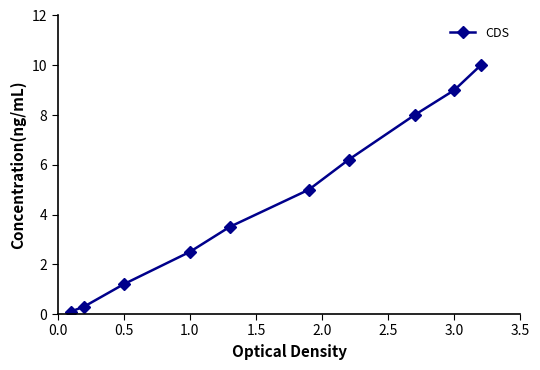

What is the maximum value shown in the chart?

10.0